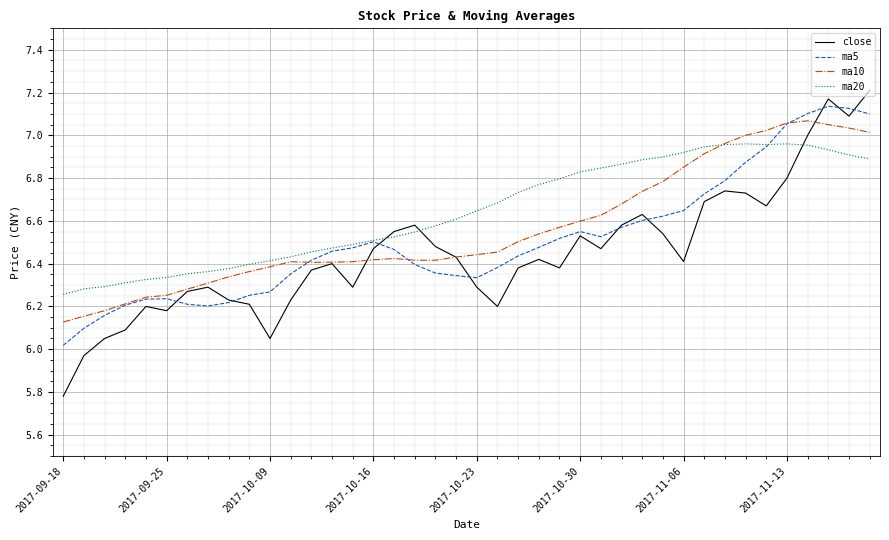

Does the chart have visible grid lines?

Yes